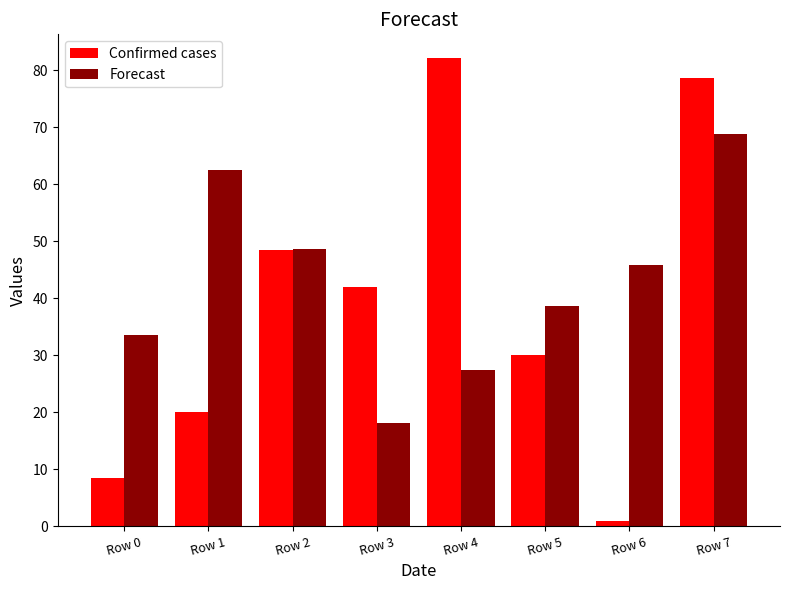

Rank the series by their average value, from lowest to highest.

Confirmed cases, Forecast